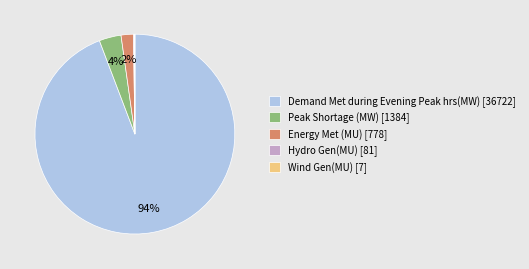

To the nearest percent, what is the difference between the largest and smallest slice percentages?

94%